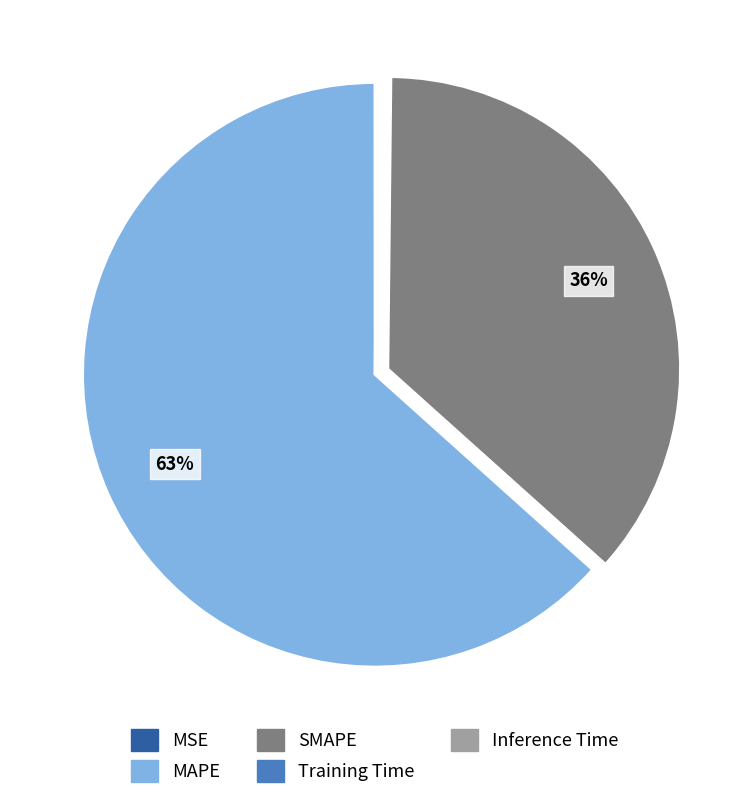

To the nearest percent, what percentage of the pie is SMAPE?

36%